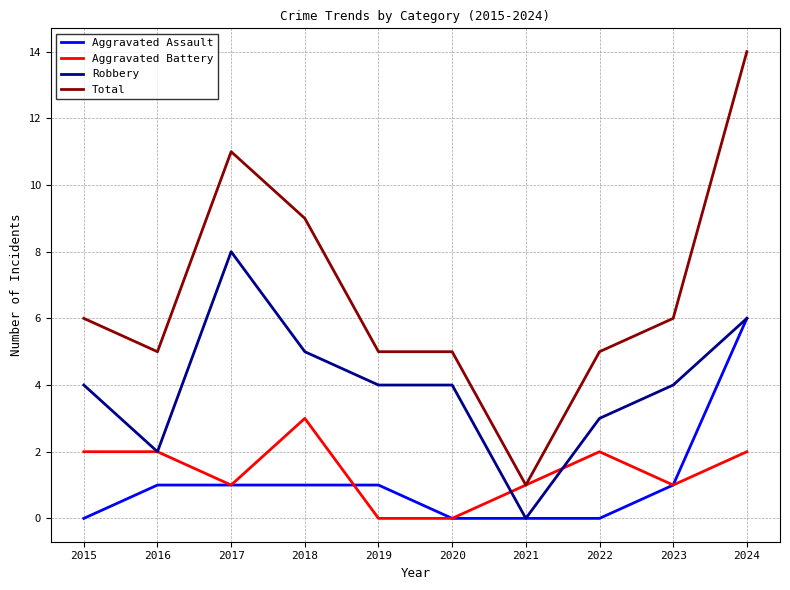

What is the average value of the Aggravated Assault series?

1